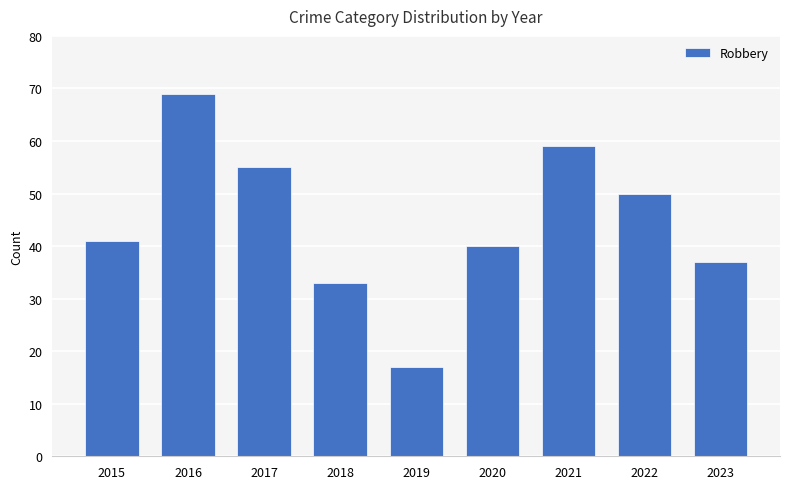

What is the difference between the values at 2023 and 2020?

3